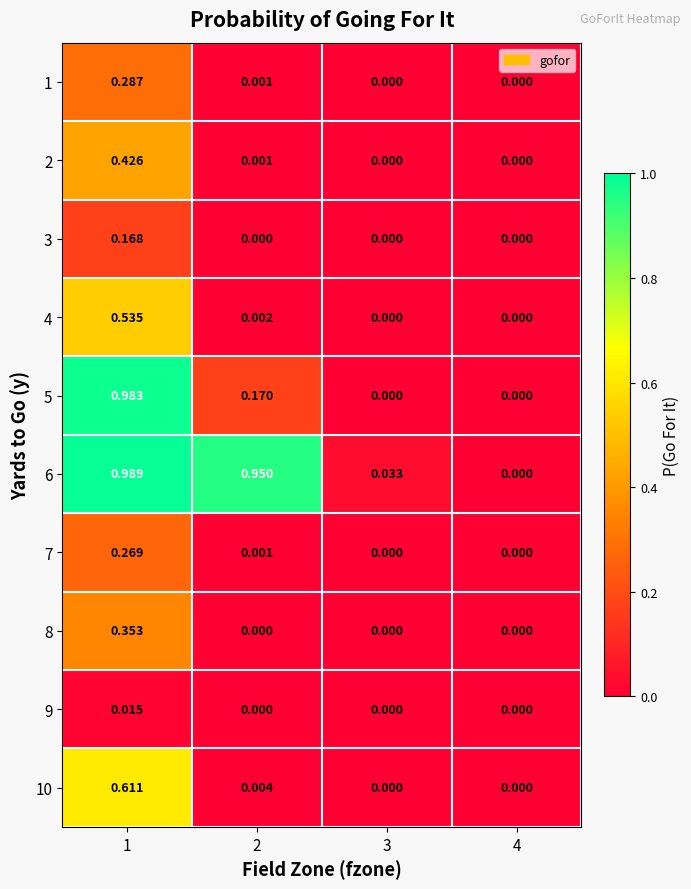

At which category does the chart reach its peak across all series?

1